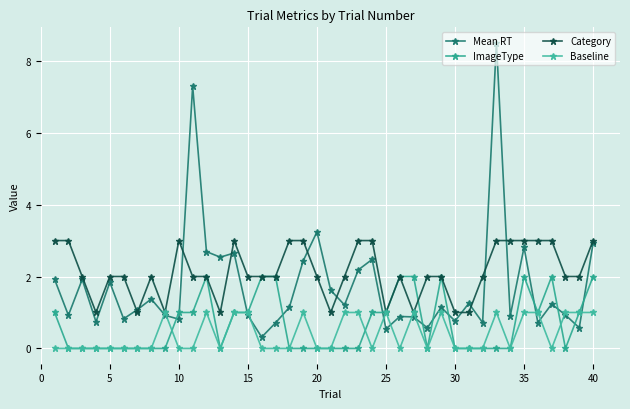

Which series has the largest range (max minus min)?

Mean RT